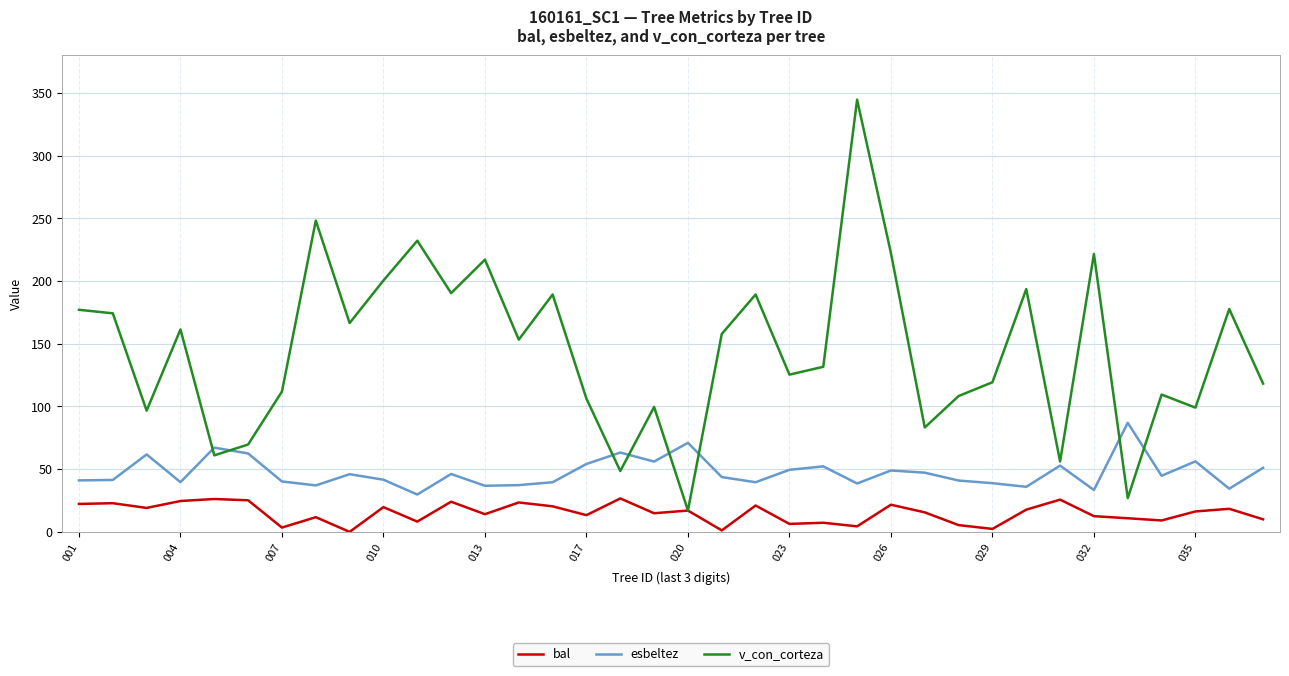

True or false: esbeltez and bal cross at least once.

False